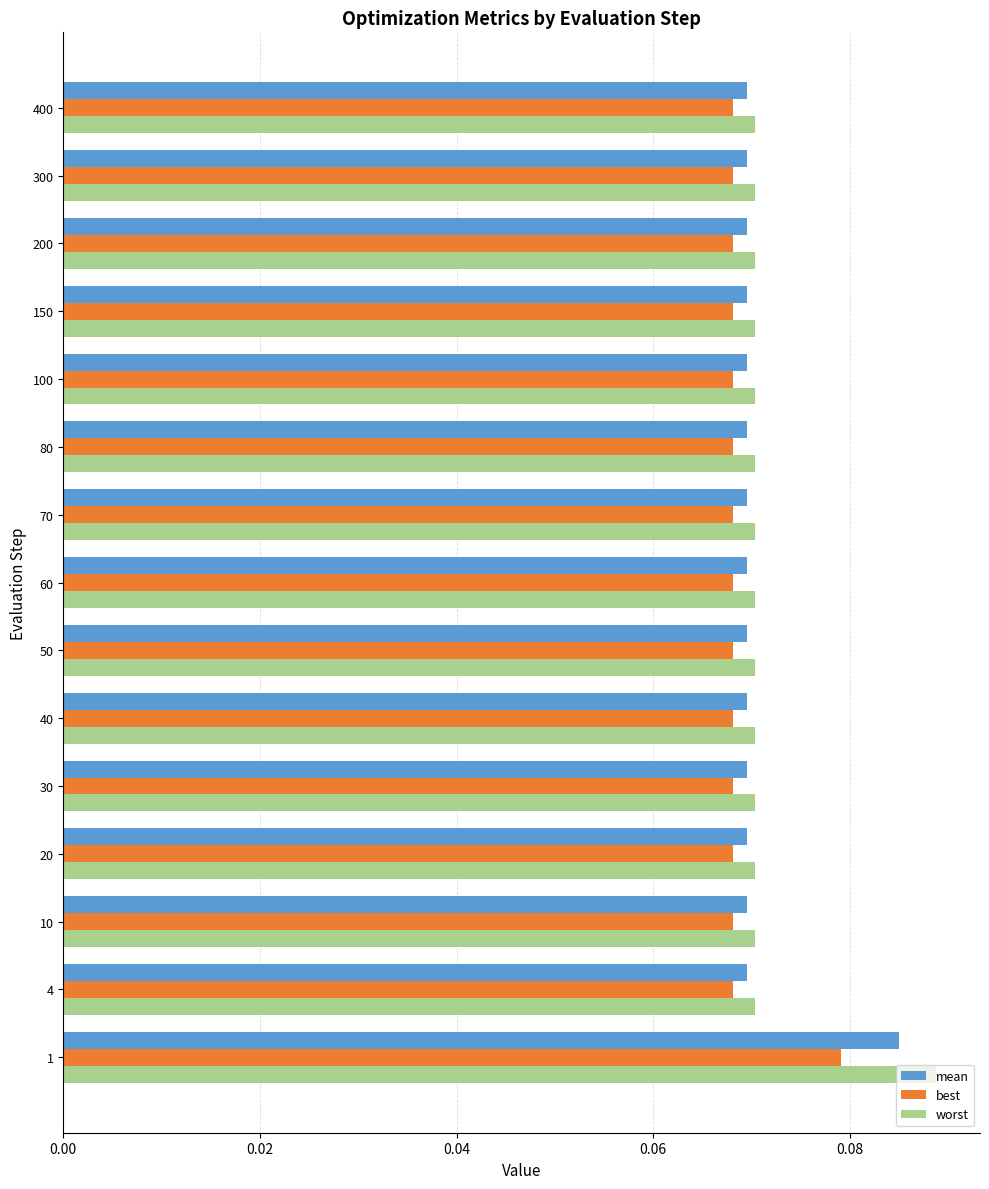

Which series changed the most between 1 and 100?

worst